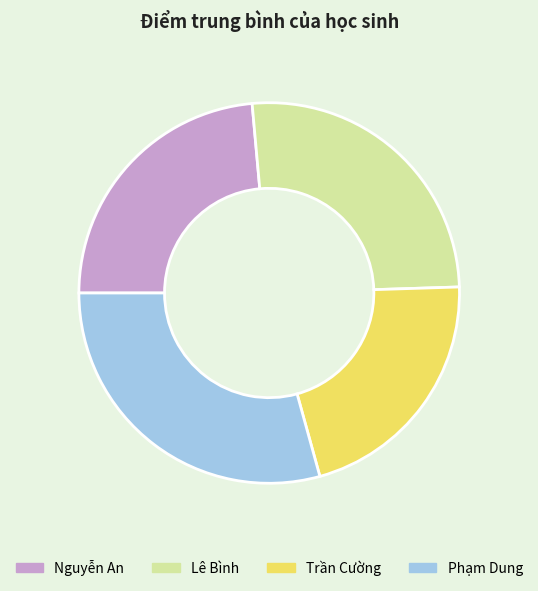

Which has a higher value, Lê Bình or Phạm Dung?

Phạm Dung